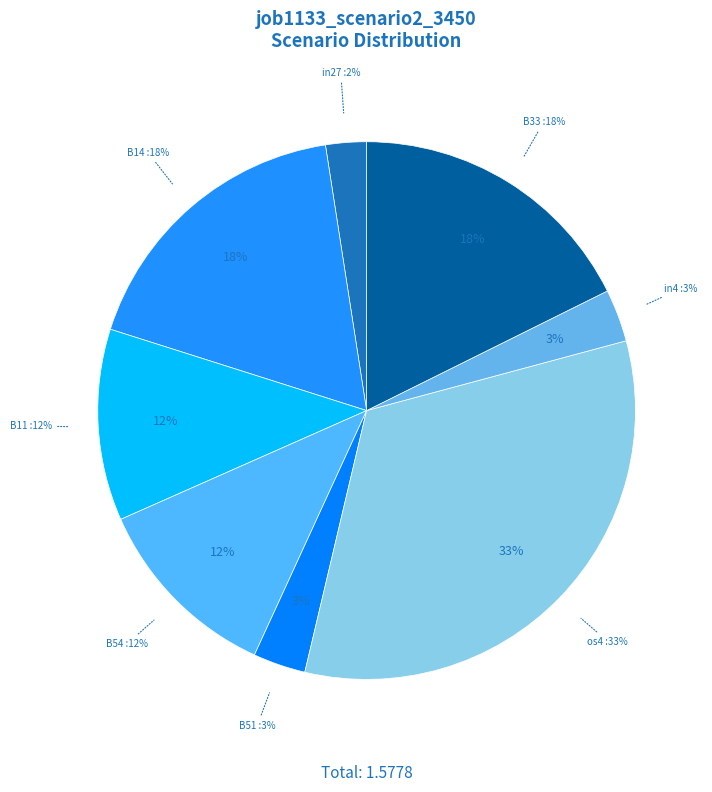

Count the number of slices in the pie.

8